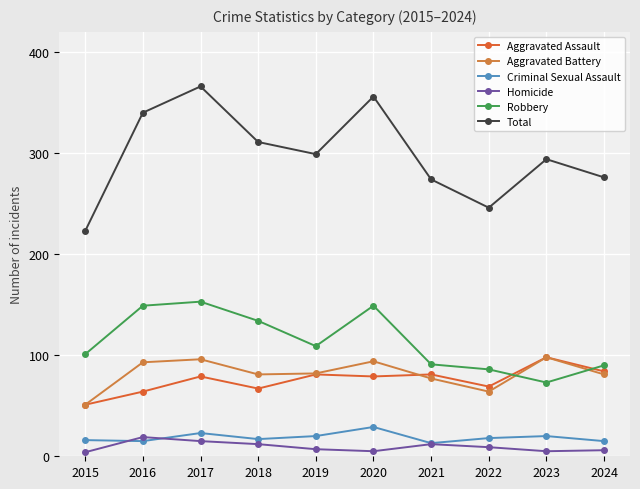

How many series are shown in this chart?

6